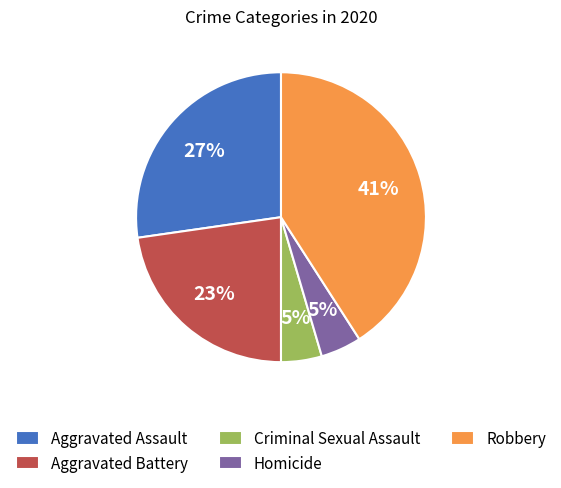

Do Robbery and Aggravated Battery together represent more than half of the pie?

Yes